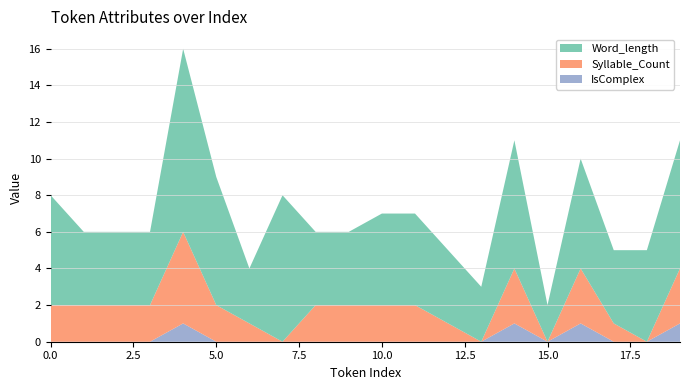

Reading right to left, extract all data points from this chart.

Word_length: 19=7	18=5	17=4	16=6	15=2	14=7	13=3	12=4	11=5	10=5	9=4	8=4	7=8	6=3	5=7	4=10	3=4	2=4	1=4	0=6
Syllable_Count: 19=3	18=0	17=1	16=3	15=0	14=3	13=0	12=1	11=2	10=2	9=2	8=2	7=0	6=1	5=2	4=5	3=2	2=2	1=2	0=2
IsComplex: 19=1	18=0	17=0	16=1	15=0	14=1	13=0	12=0	11=0	10=0	9=0	8=0	7=0	6=0	5=0	4=1	3=0	2=0	1=0	0=0